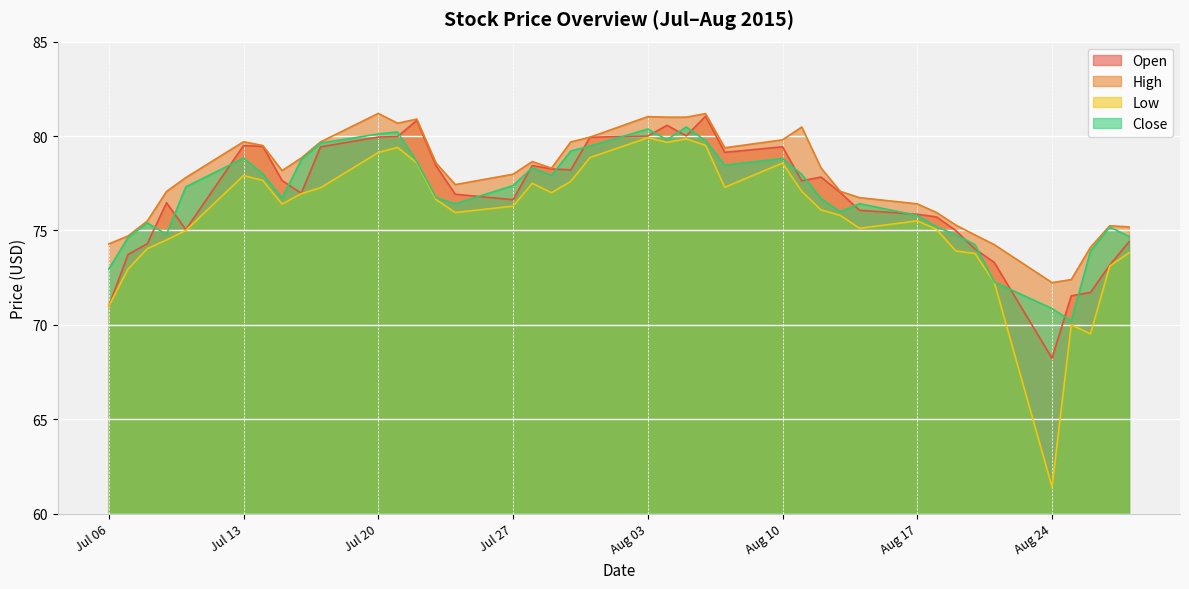

Between 2015-07-16 and 2015-08-14, which is larger?

2015-07-16